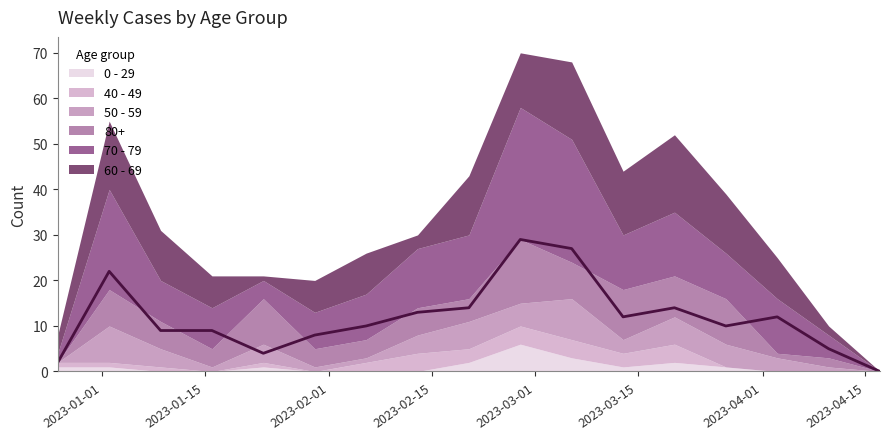

Reading left to right, transcribe all the data shown in this chart.

60 - 69: 4	15	11	7	1	7	9	3	13	12	17	14	17	13	9	2	0
70 - 79: 2	22	9	9	4	8	10	13	14	29	27	12	14	10	12	5	0
80+: 0	8	6	4	10	4	4	6	5	14	8	11	9	10	1	2	0
50 - 59: 0	8	4	1	4	1	1	4	6	5	9	3	6	5	3	1	0
40 - 49: 1	1	1	0	1	0	2	4	3	4	4	3	4	0	0	0	0
0 - 29: 1	1	0	0	1	0	0	0	2	6	3	1	2	1	0	0	0